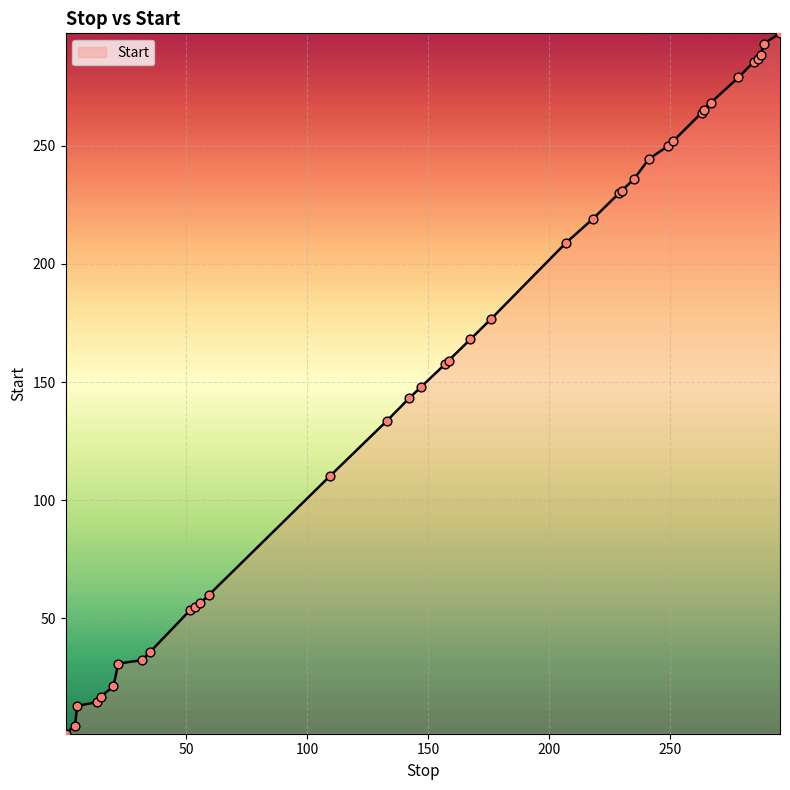

What is the difference between the maximum and minimum values?

296.6